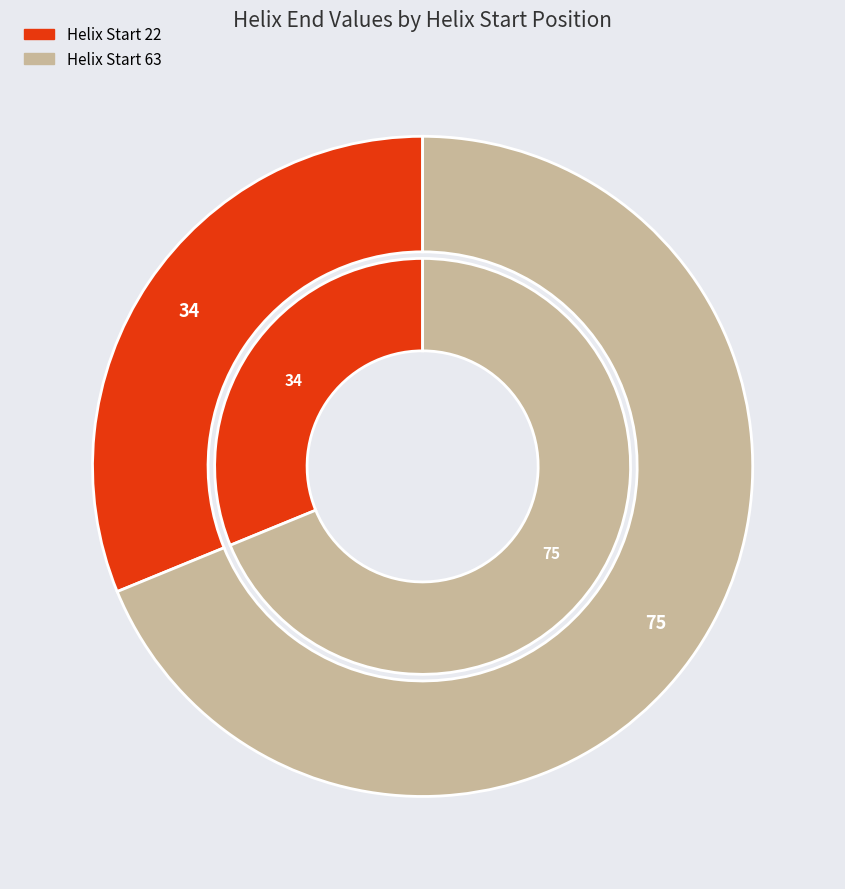

Combined, what portion of the pie is Helix Start 63 and Helix Start 22?

100.0%